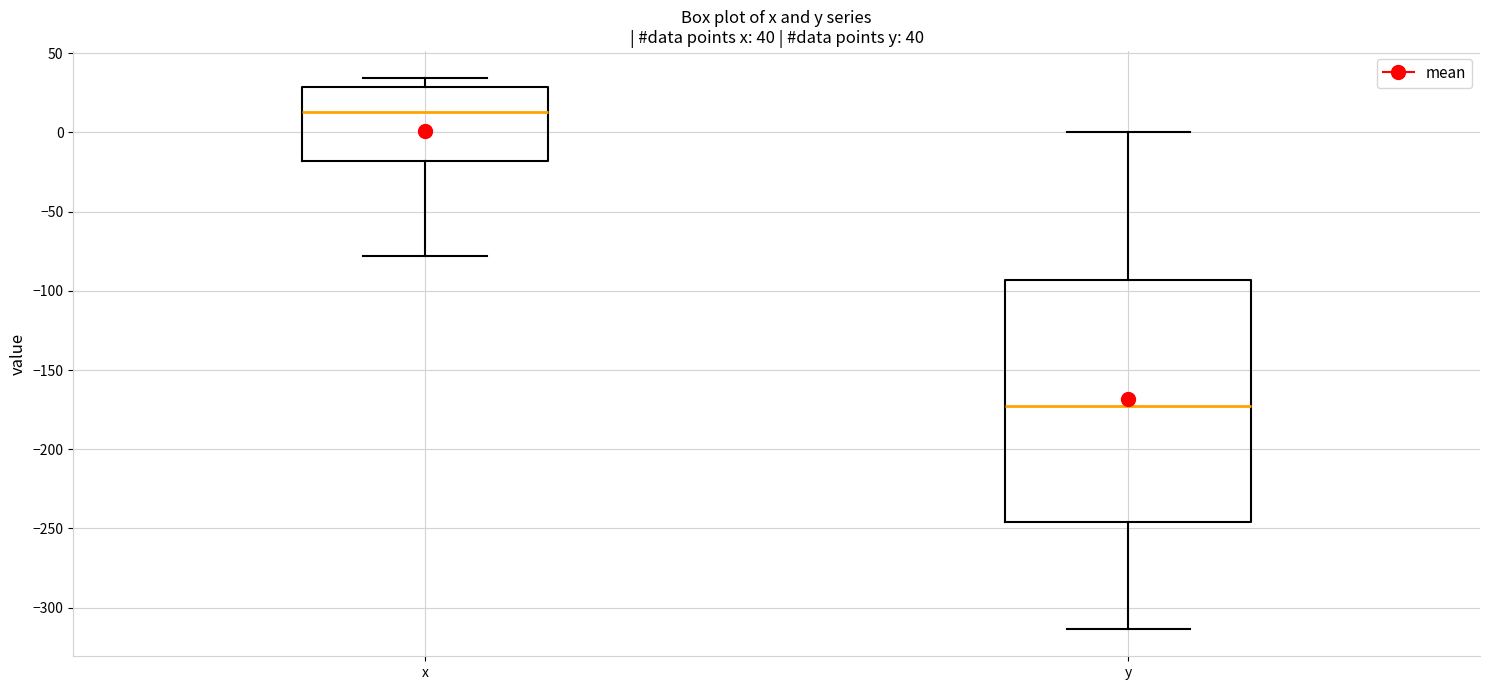

Which box is the tallest, from its lower edge to its upper edge?

y